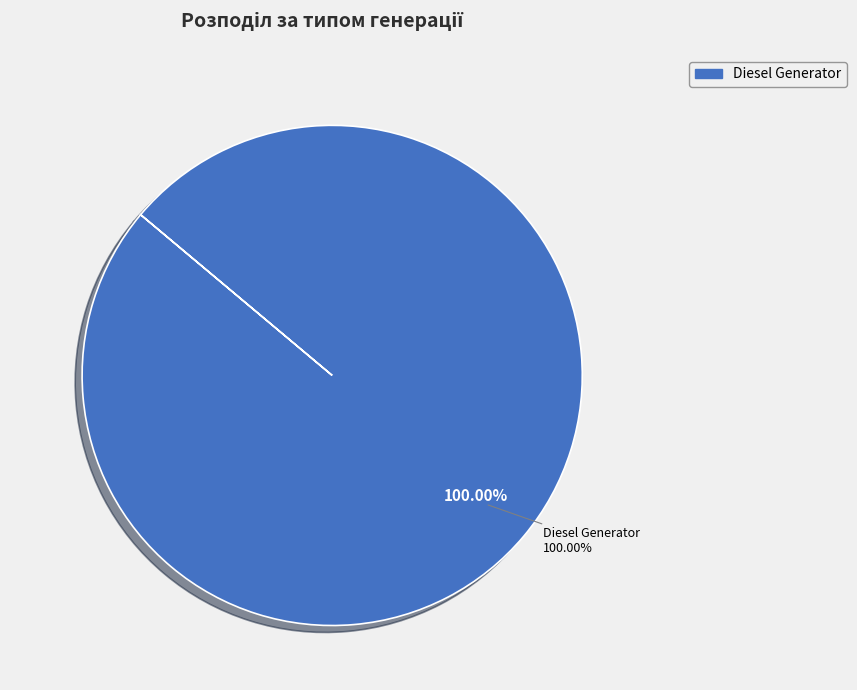

What is the majority slice?

Diesel Generator